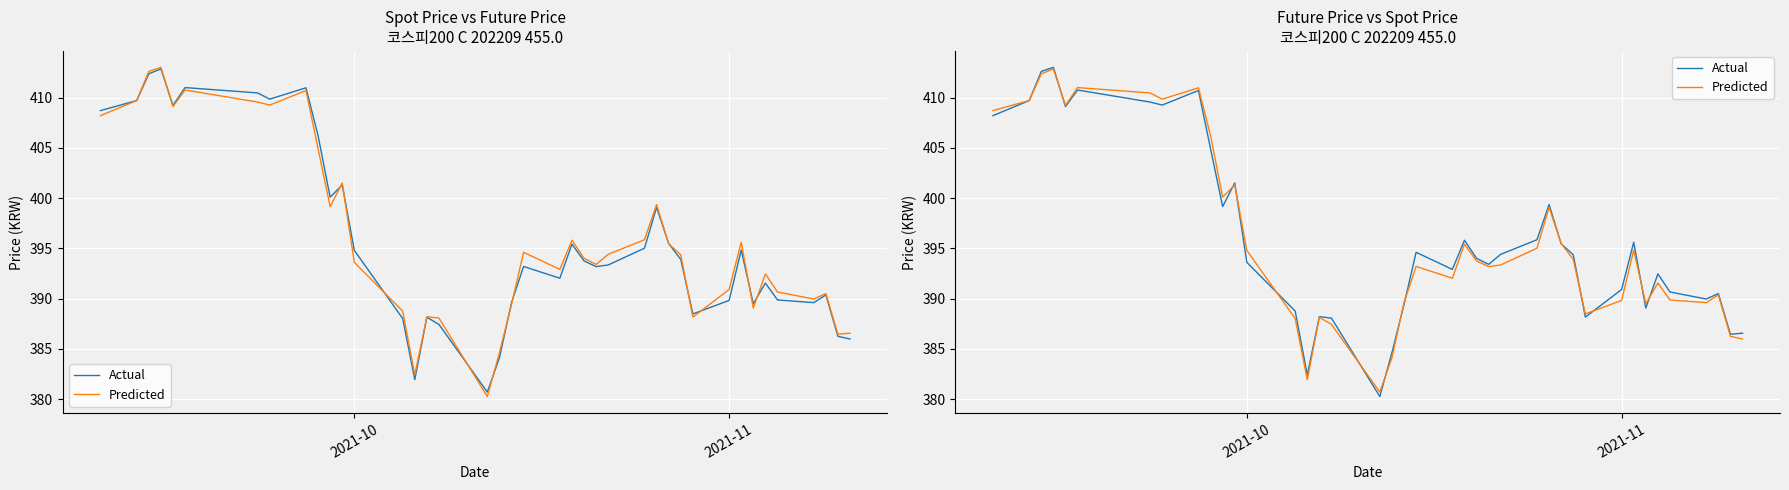

At how many categories does at least one series exceed 394?

21